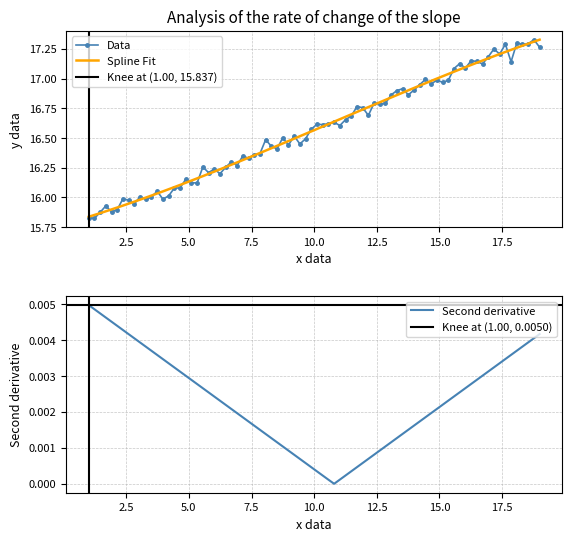

At which category is the sum across all series the highest?

18